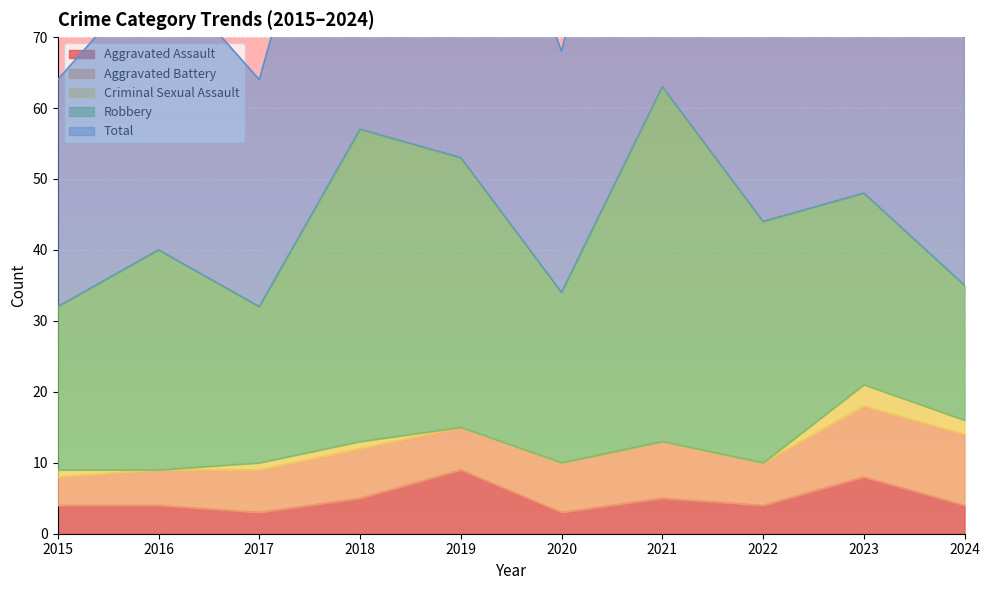

Rank the series at 2020 from lowest to highest value.

Criminal Sexual Assault, Aggravated Assault, Aggravated Battery, Robbery, Total